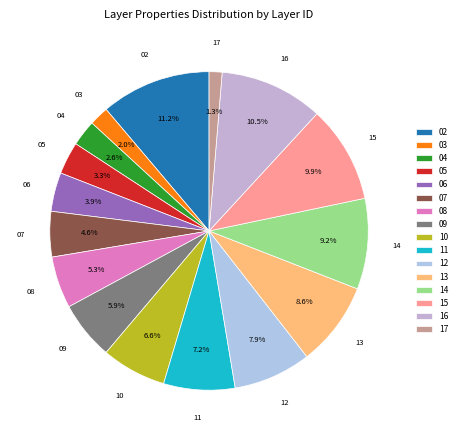

The 11 slice represents 15% of the pie. True or false?

False